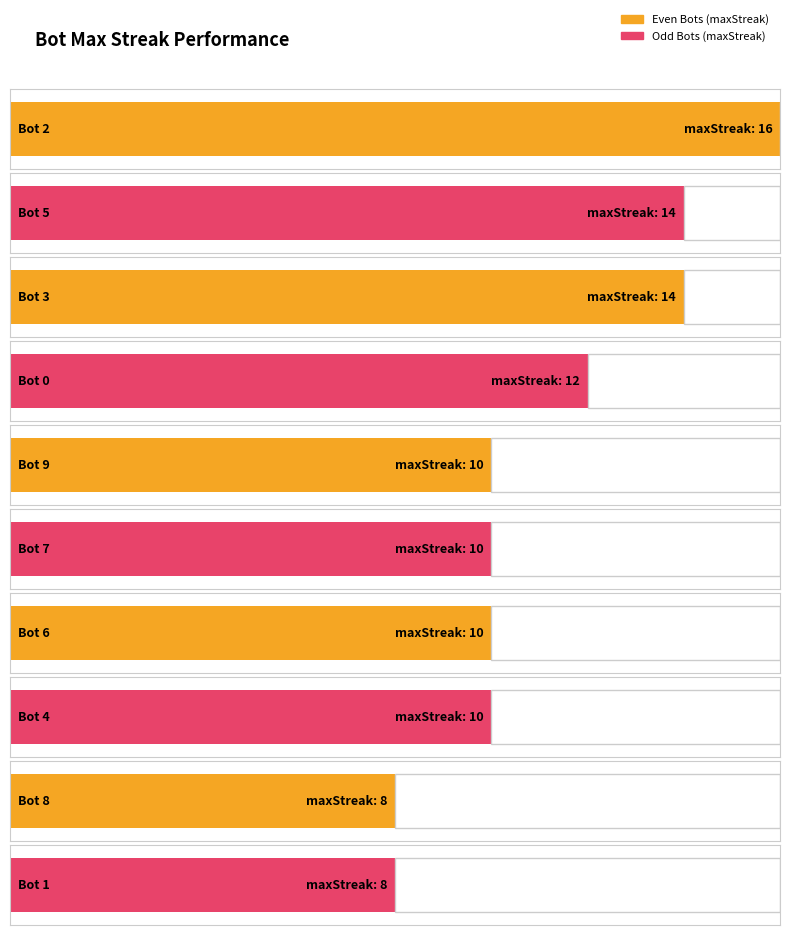

The chart shows a value of 19 at Bot 0. True or false?

False